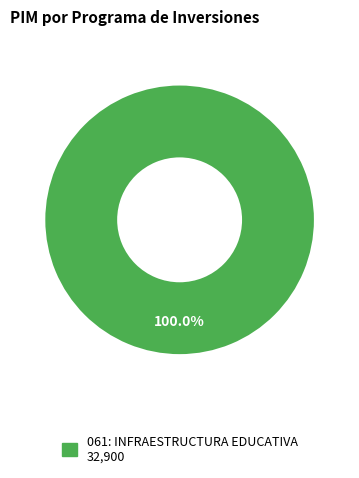

Is there any slice that represents more than half of the pie?

Yes